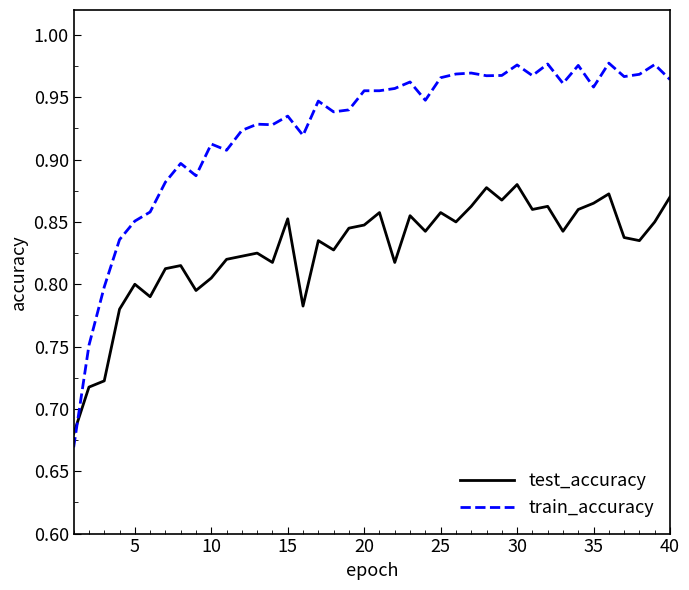

Rank the series by their maximum value, from highest to lowest.

train_accuracy, test_accuracy